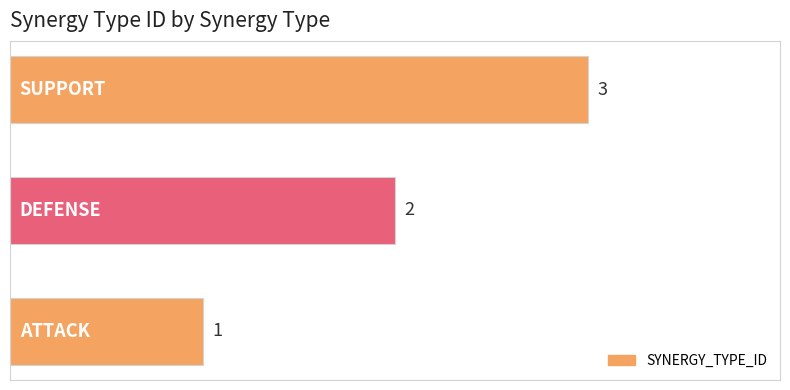

What is the sum of all values?

6